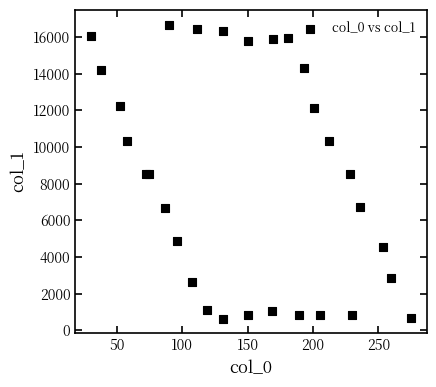

What is the range of Y values (max minus min)?

16021.1